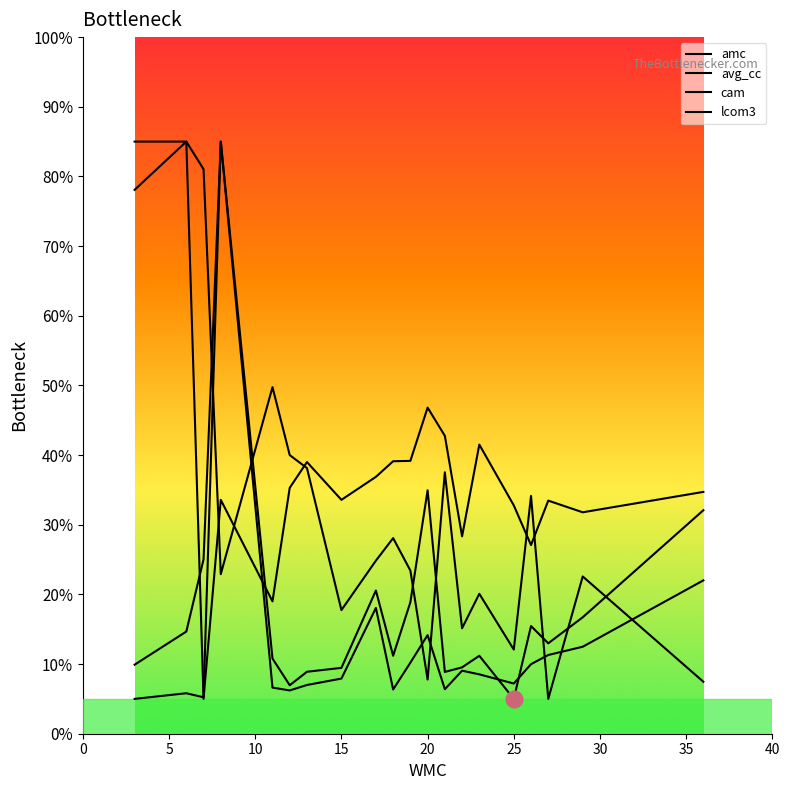

The value of cam at 12 is 7.8. True or false?

False